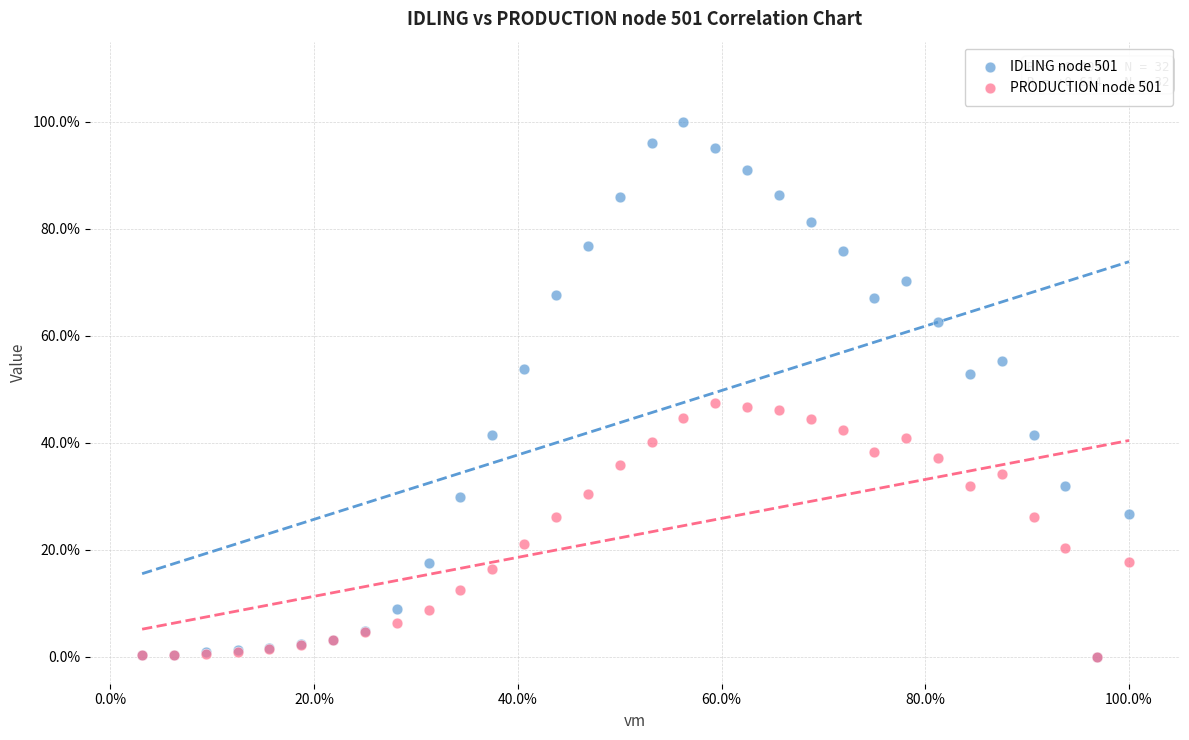

Which series has the widest spread of Y values?

IDLING node 501